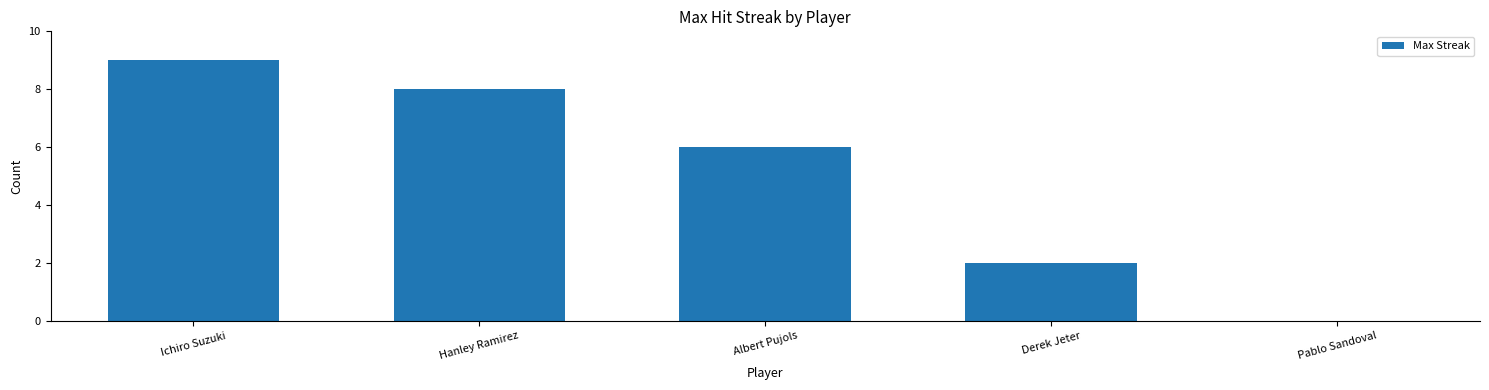

Is it true that the value at Hanley Ramirez is 8?

True